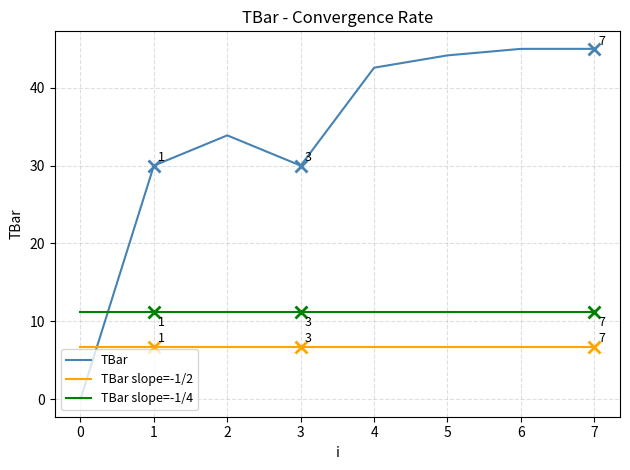

The TBar slope=-1/4 series shows 3.3 at 3. True or false?

False